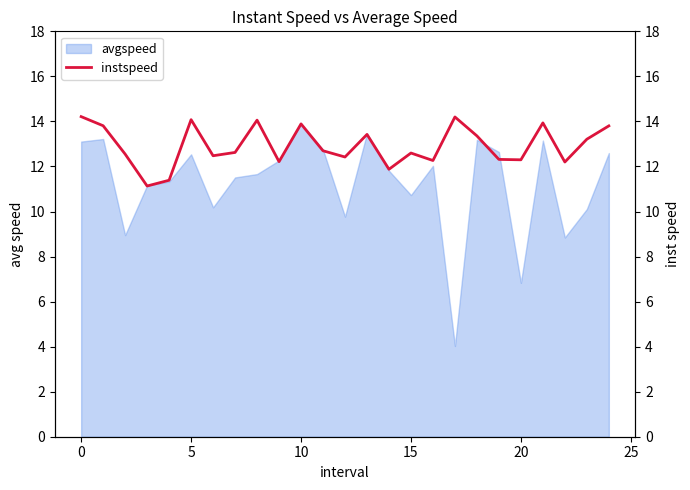

What is the lowest value of the avgspeed series?

4.0